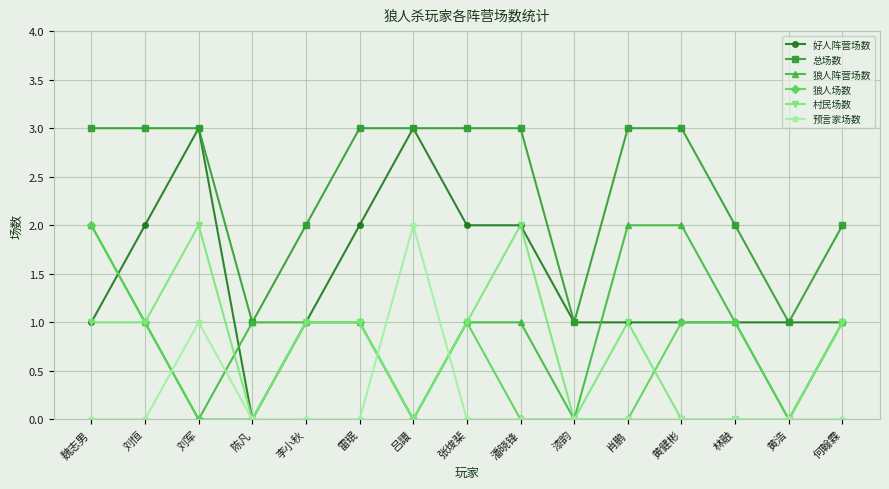

Reading left to right, what are all the values shown in this chart?

好人阵营场数: 魏志男=1	刘恒=2	刘军=3	陈凡=0	李小秋=1	雷珉=2	吕譞=3	张焌棐=2	潘晓锋=2	漆韵=1	肖鹏=1	黄健彬=1	林融=1	黄浩=1	何翰霖=1
总场数: 魏志男=3	刘恒=3	刘军=3	陈凡=1	李小秋=2	雷珉=3	吕譞=3	张焌棐=3	潘晓锋=3	漆韵=1	肖鹏=3	黄健彬=3	林融=2	黄浩=1	何翰霖=2
狼人阵营场数: 魏志男=2	刘恒=1	刘军=0	陈凡=1	李小秋=1	雷珉=1	吕譞=0	张焌棐=1	潘晓锋=1	漆韵=0	肖鹏=2	黄健彬=2	林融=1	黄浩=0	何翰霖=1
狼人场数: 魏志男=2	刘恒=1	刘军=0	陈凡=0	李小秋=1	雷珉=1	吕譞=0	张焌棐=1	潘晓锋=0	漆韵=0	肖鹏=0	黄健彬=1	林融=1	黄浩=0	何翰霖=1
村民场数: 魏志男=1	刘恒=1	刘军=2	陈凡=0	李小秋=1	雷珉=1	吕譞=0	张焌棐=1	潘晓锋=2	漆韵=0	肖鹏=1	黄健彬=0	林融=0	黄浩=0	何翰霖=1
预言家场数: 魏志男=0	刘恒=0	刘军=1	陈凡=0	李小秋=0	雷珉=0	吕譞=2	张焌棐=0	潘晓锋=0	漆韵=0	肖鹏=0	黄健彬=0	林融=0	黄浩=0	何翰霖=0